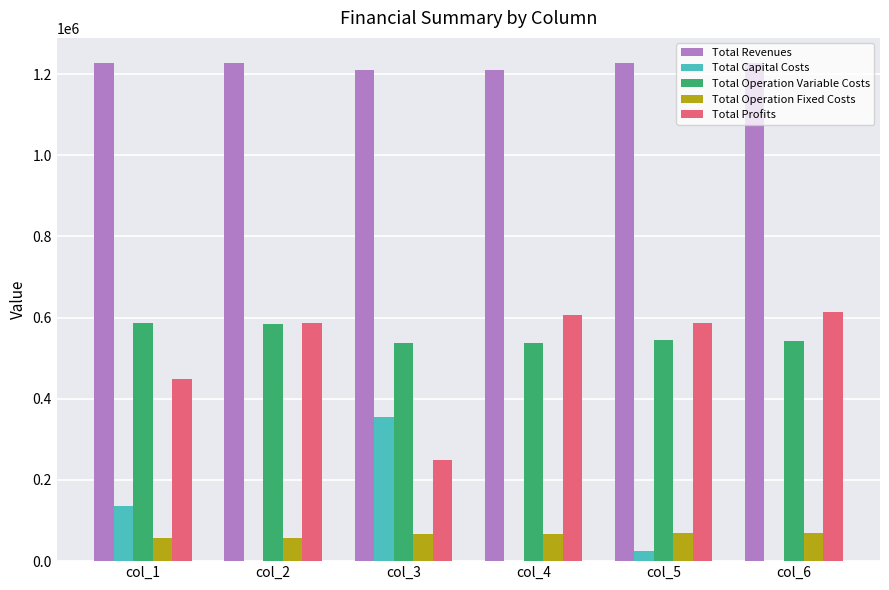

What is the sum of all Total Operation Variable Costs values?

3334945.6